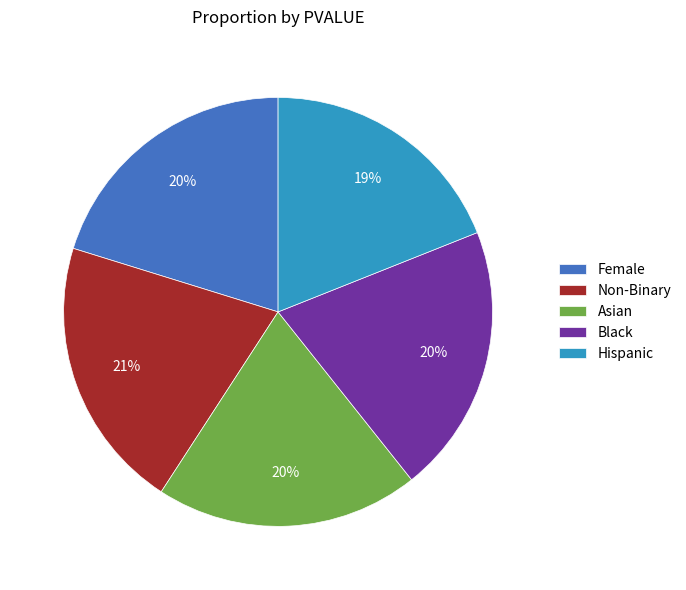

Combined, do Black and Asian account for over 50%?

No